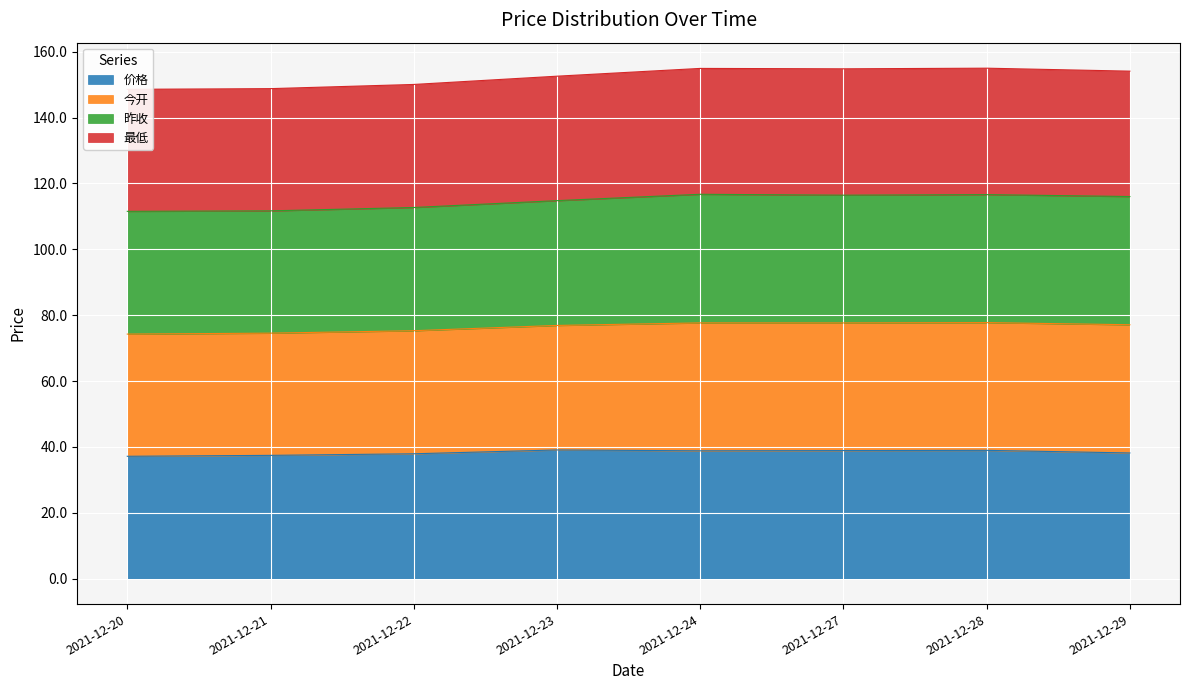

True or false: 价格 and 最低 cross at least once.

False